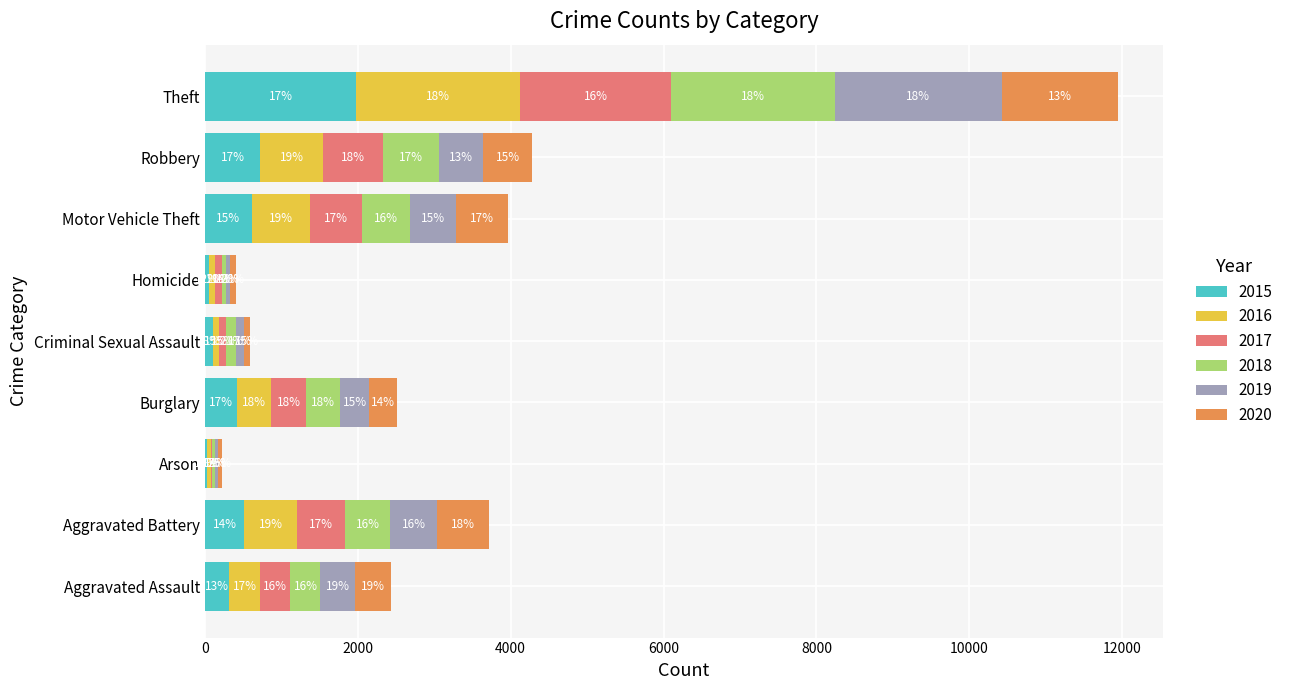

What are all the series names shown in the legend?

2015, 2016, 2017, 2018, 2019, 2020